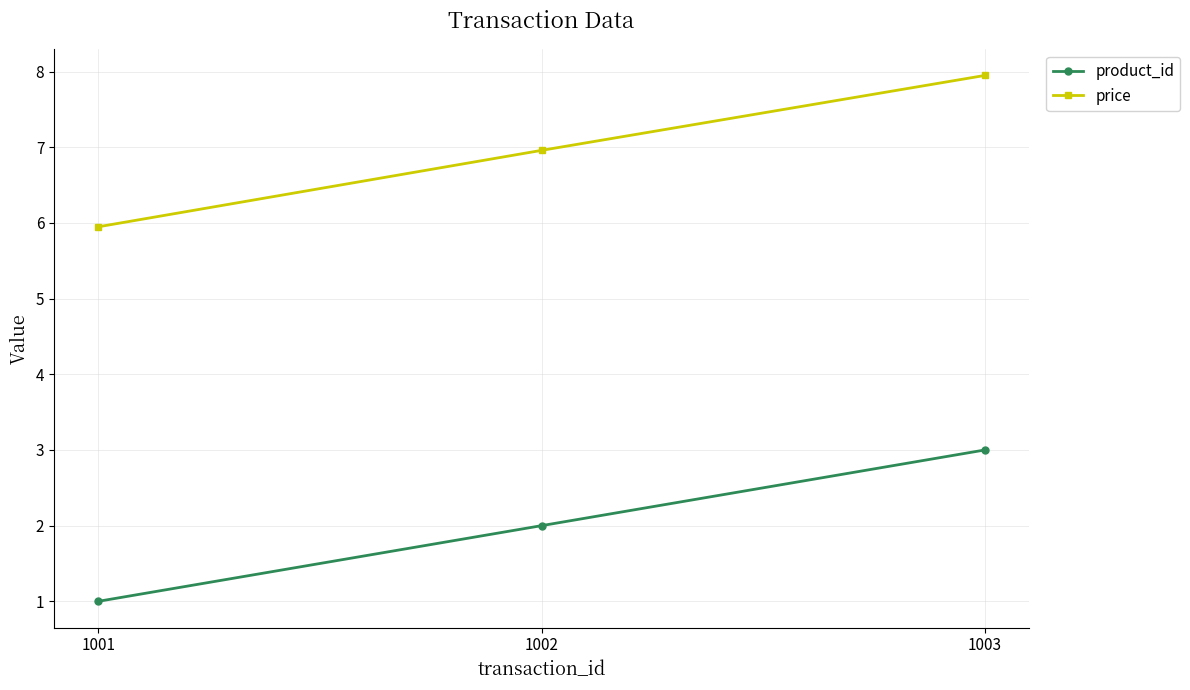

Reading right to left, extract all data points from this chart.

product_id: 1003=3.0	1002=2.0	1001=1.0
price: 1003=8.0	1002=7.0	1001=6.0